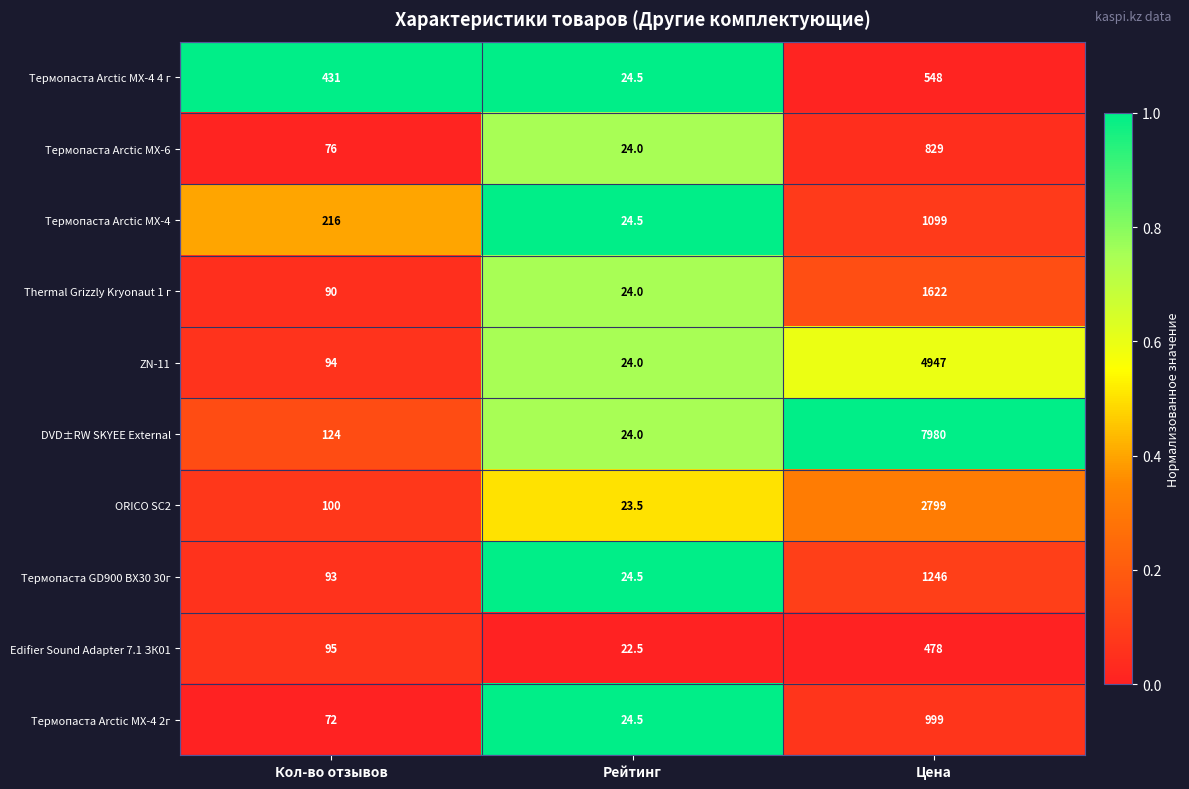

True or false: Термопаста Arctic MX-4 has a value of 24.5 at Рейтинг.

True